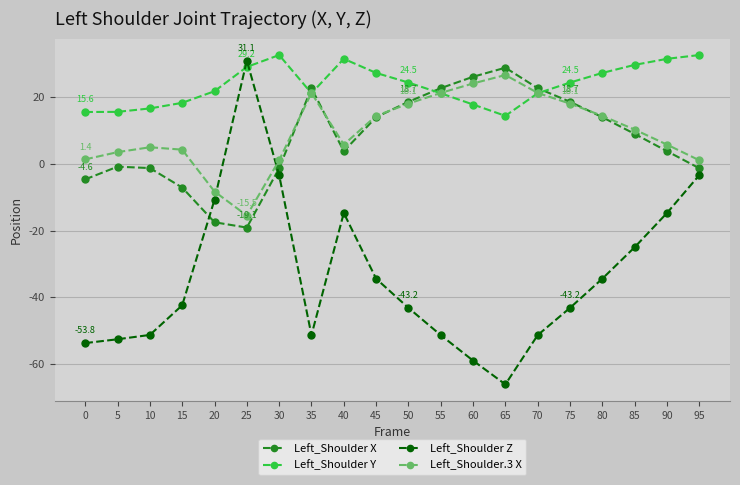

What is the approximate value of Left_Shoulder.3 X at 0?

1.4